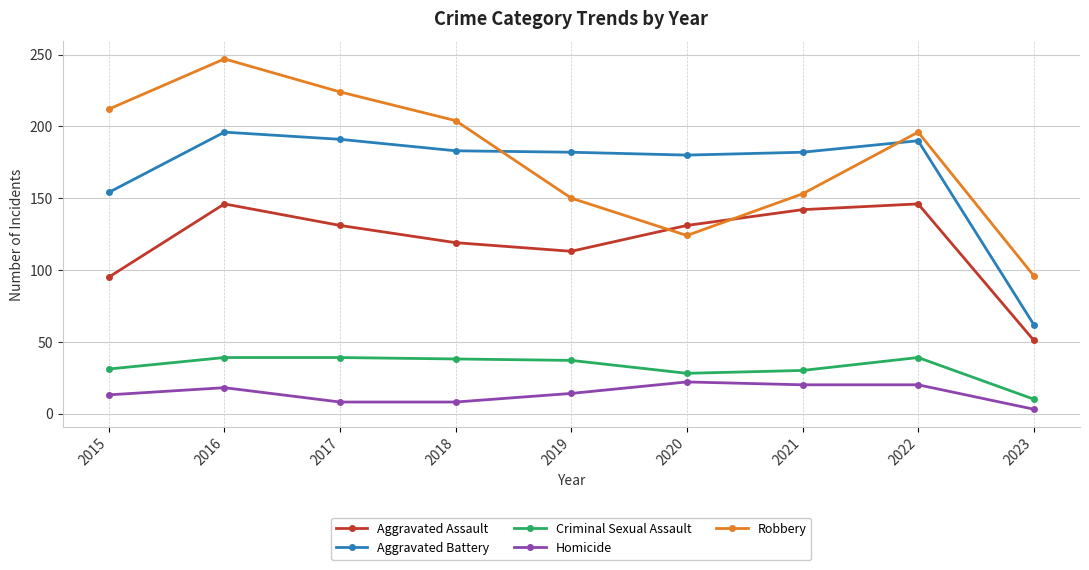

Where is the first local minimum for Robbery?

2020